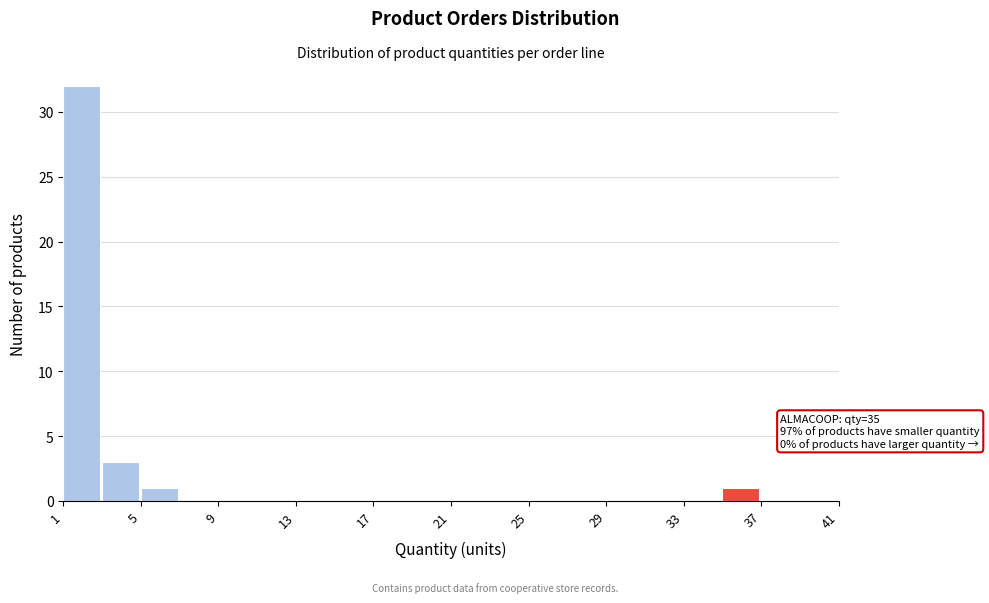

Which range on the x-axis has the tallest bar?

1 to 3